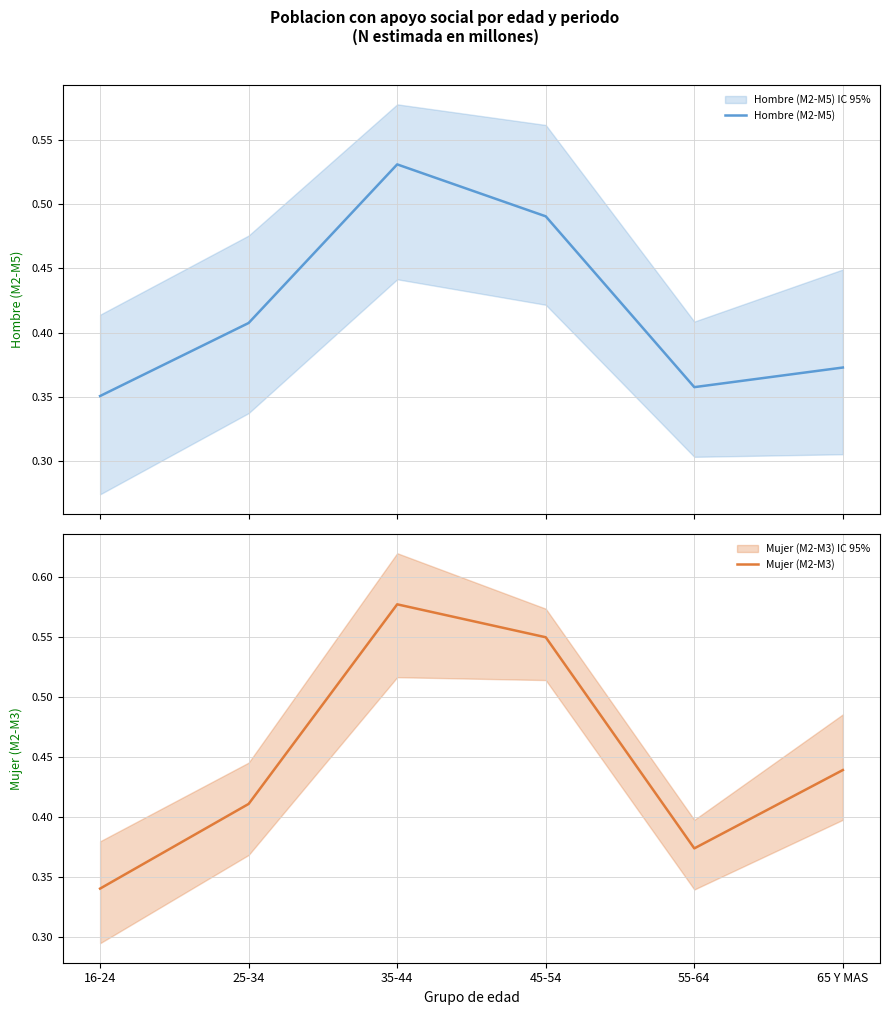

What is the value of the Hombre (M2-M5) point at the 4th from the left?

0.5